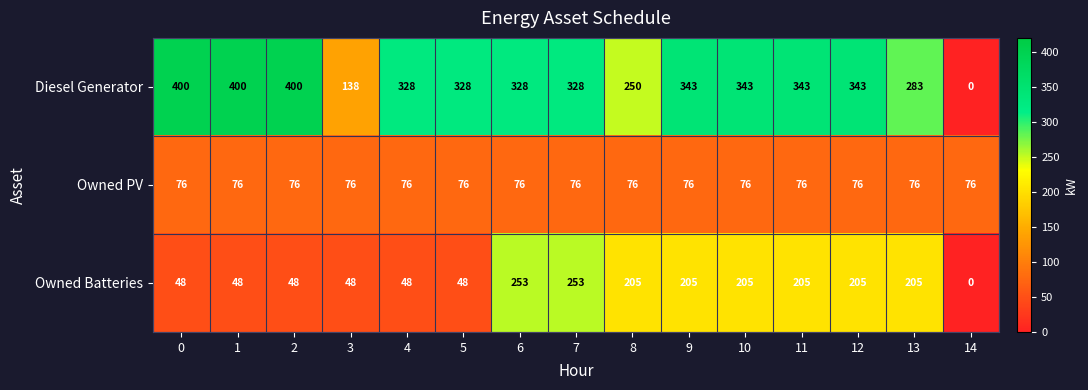

List the series in order of their peak value, lowest first.

Owned PV, Owned Batteries, Diesel Generator